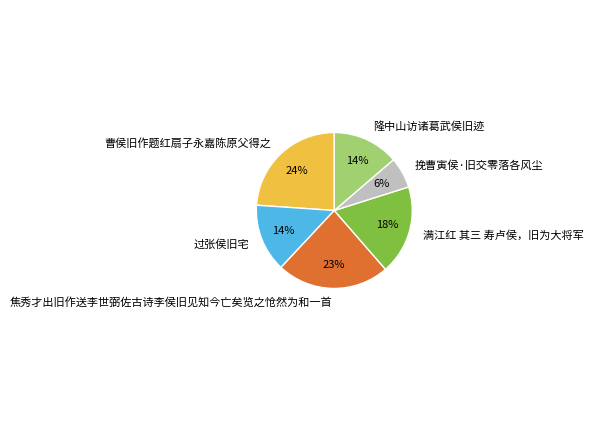

Count the number of slices in the pie.

6